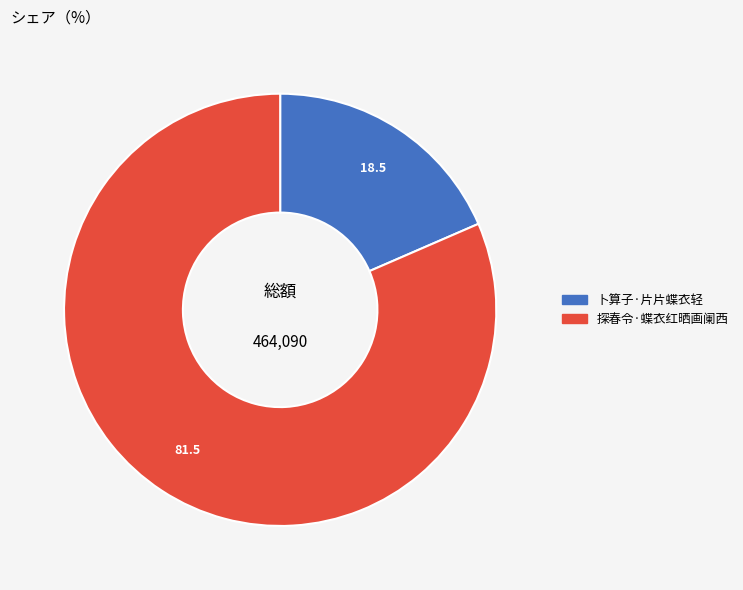

How many slices are in this pie chart?

2